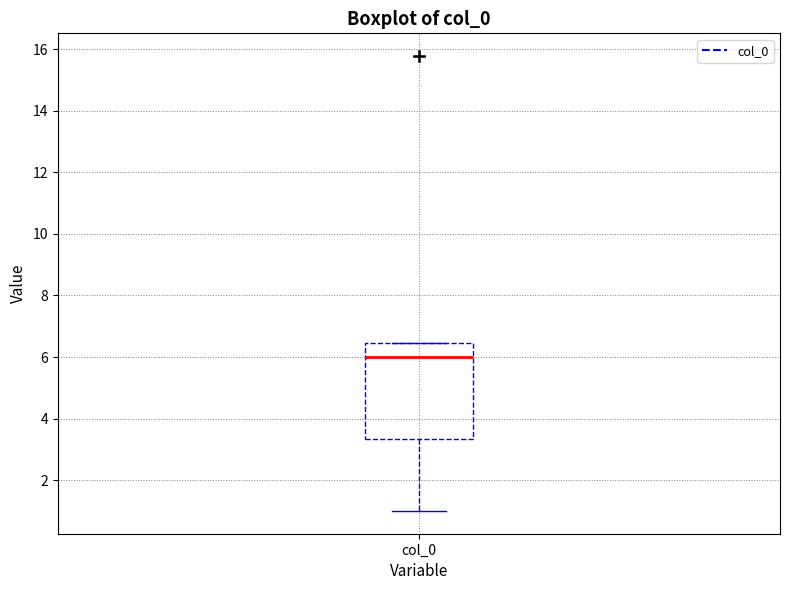

Transcribe this box plot: give where the median line is, the range the box spans, and where the two whiskers end, as read against the y-axis. The values are not printed on the chart, so give them approximately, as read against the axis.

median 6.0, box 3.4 to 6.4, whiskers 1.0 to 6.4